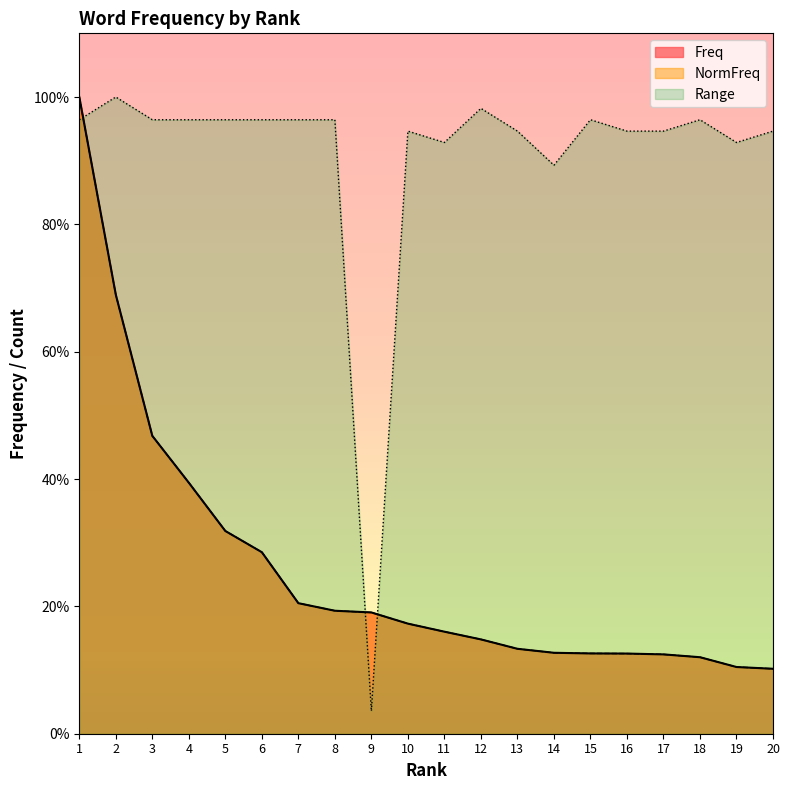

Is the value of Freq at 5 greater than the value of Range at 12?

No